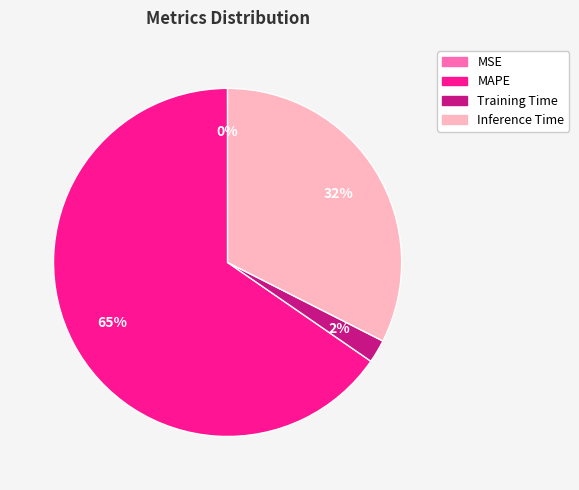

Which has a higher value, Training Time or MAPE?

MAPE